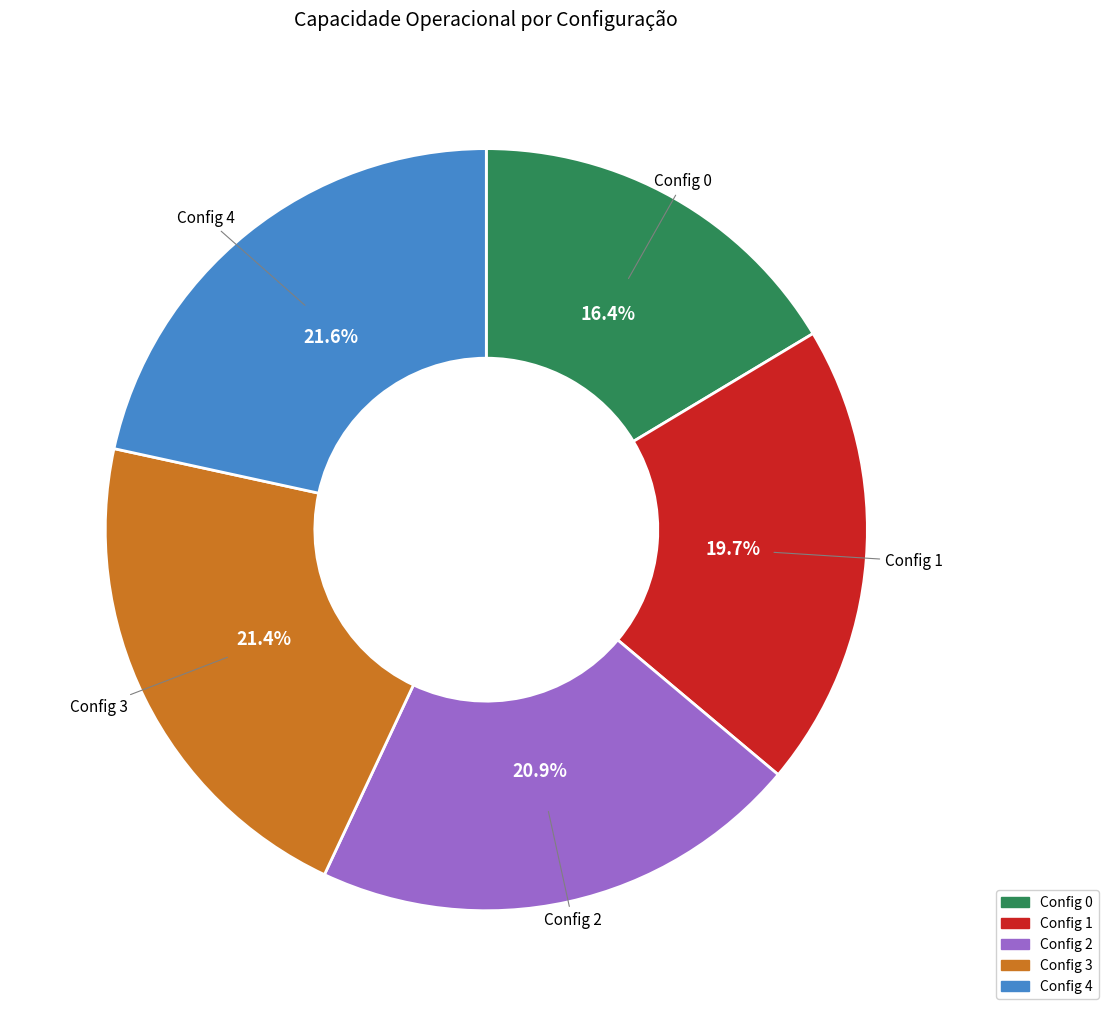

How many segments does this pie chart have?

5